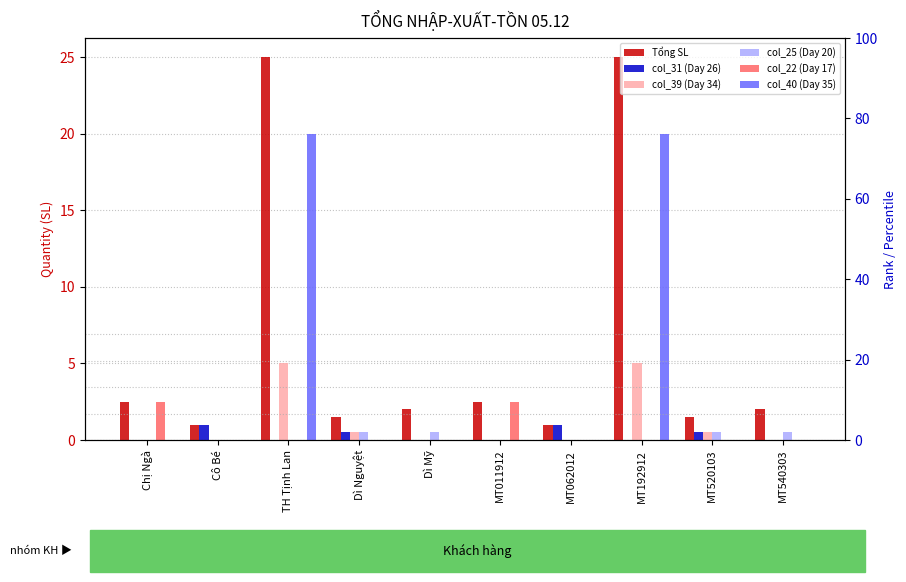

How many bars are there in total?

60